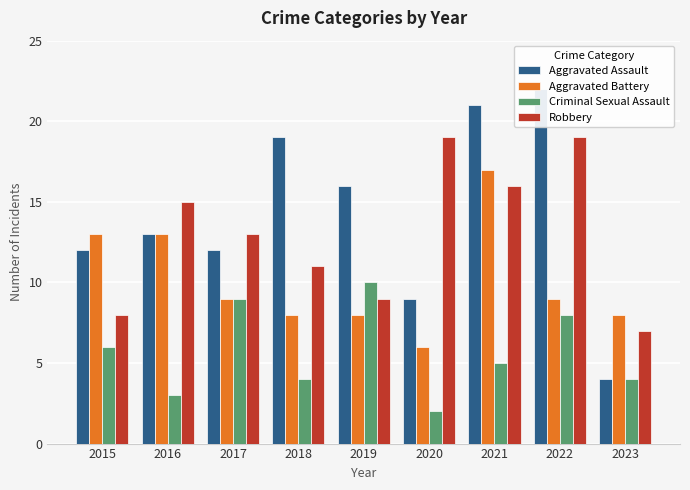

At 2021, list the series in order from smallest to largest.

Criminal Sexual Assault, Robbery, Aggravated Battery, Aggravated Assault